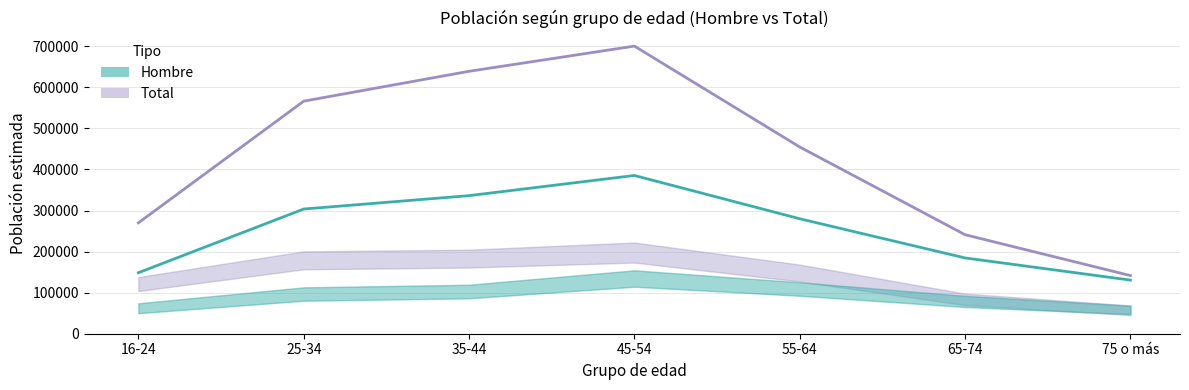

Where is Hombre nearest to the value 257970?

55-64